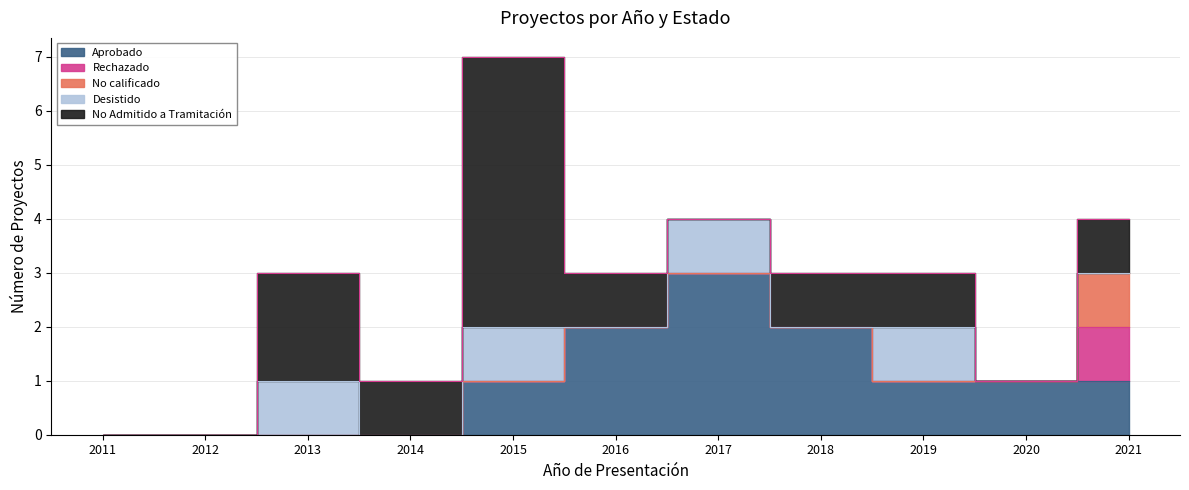

At which label is No calificado closest to 0?

2011